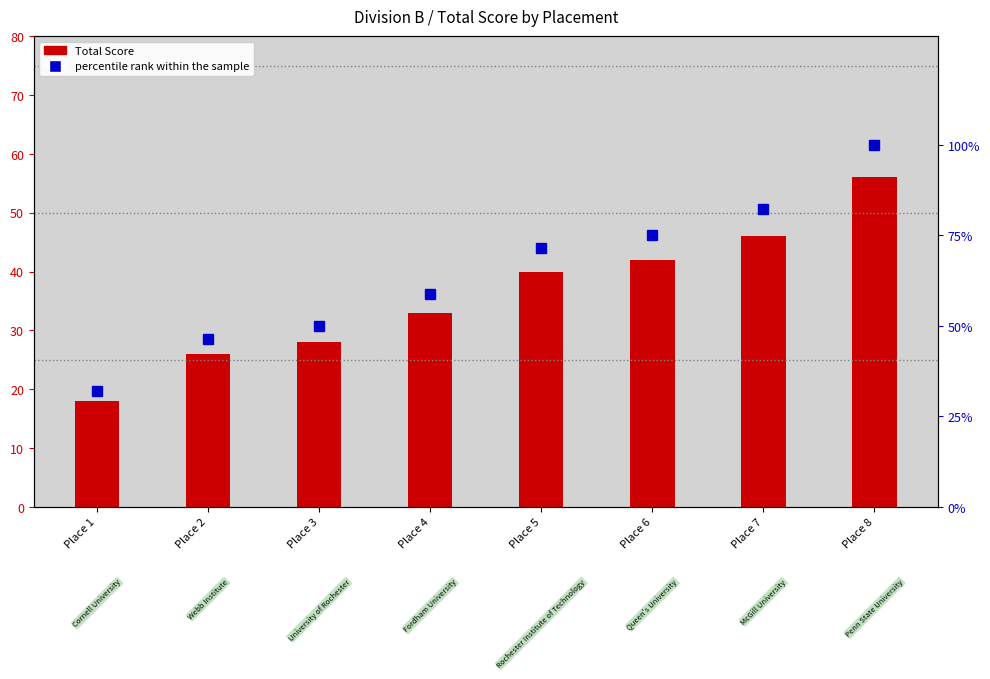

Is it true that percentile rank within sample equals 16.1 at Place 5?

False